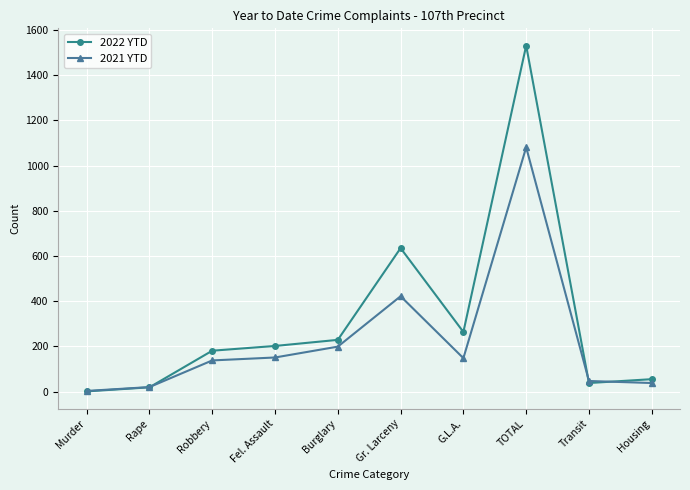

At how many categories does at least one series exceed 706?

1